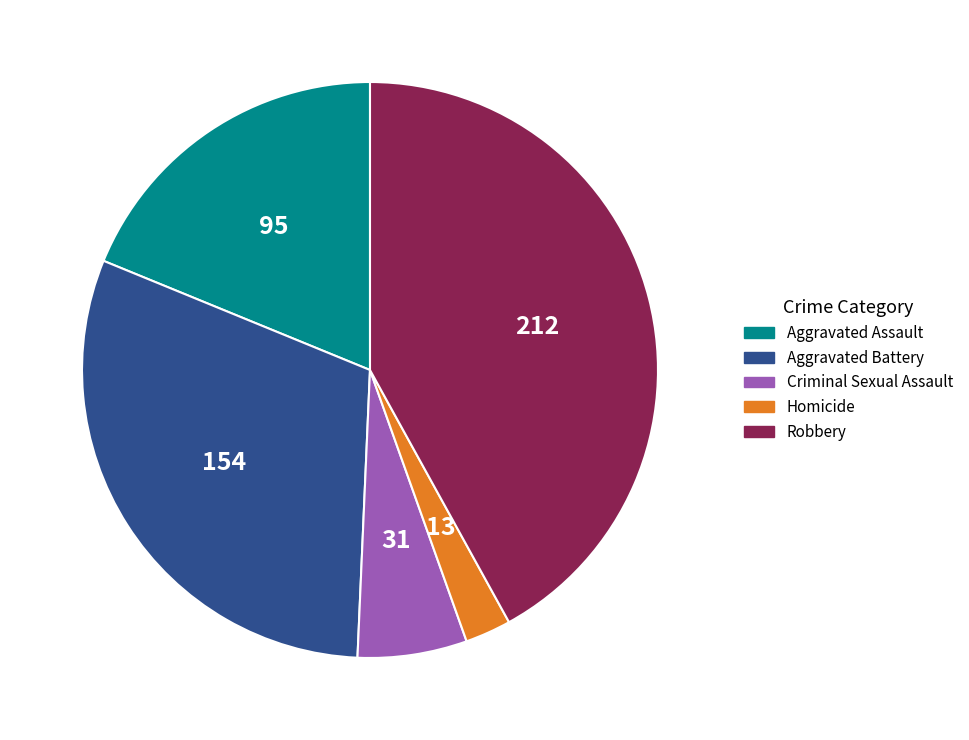

Do Aggravated Assault and Robbery together represent more than half of the pie?

Yes